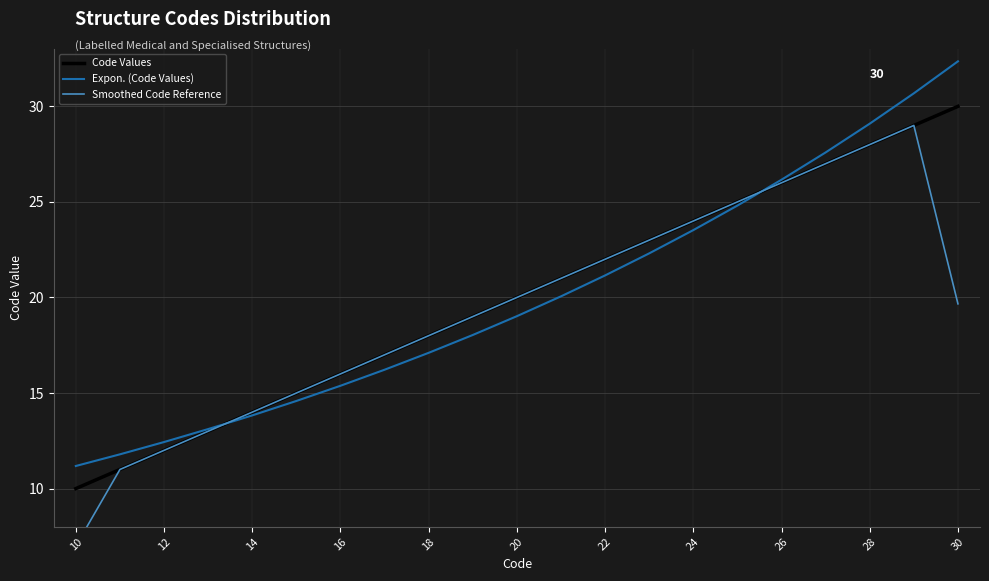

True or false: Expon. (Code Values) has a value of 22.3 at 12.

False